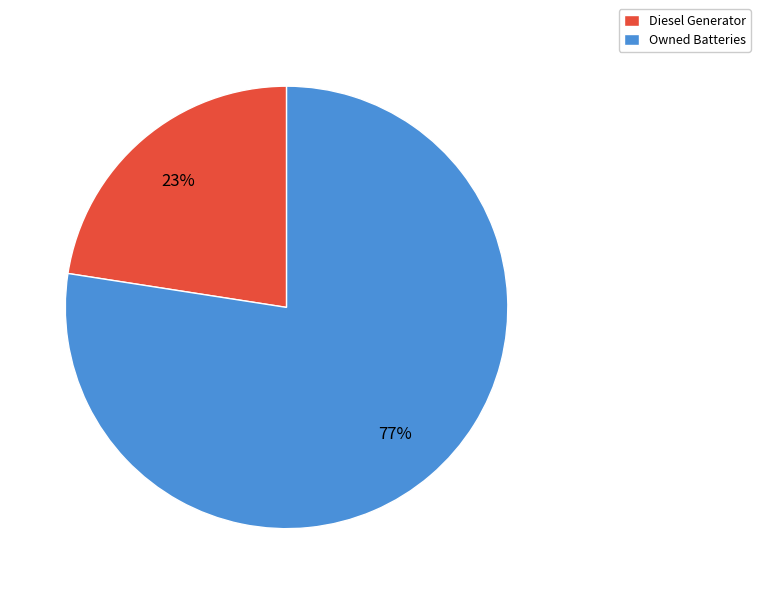

Rank the categories by value from lowest to highest.

Diesel Generator, Owned Batteries